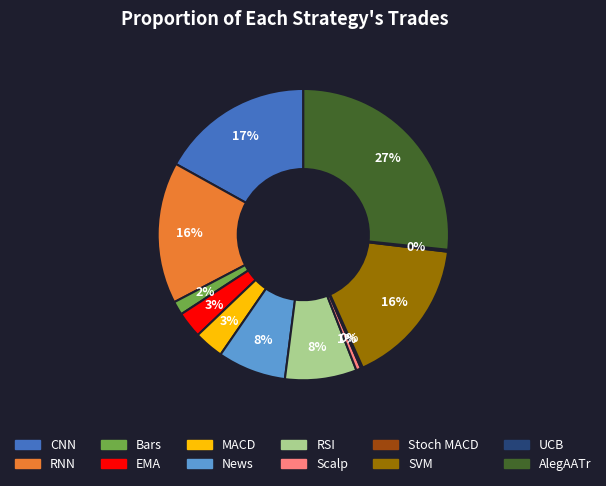

Is there any slice that represents more than half of the pie?

No